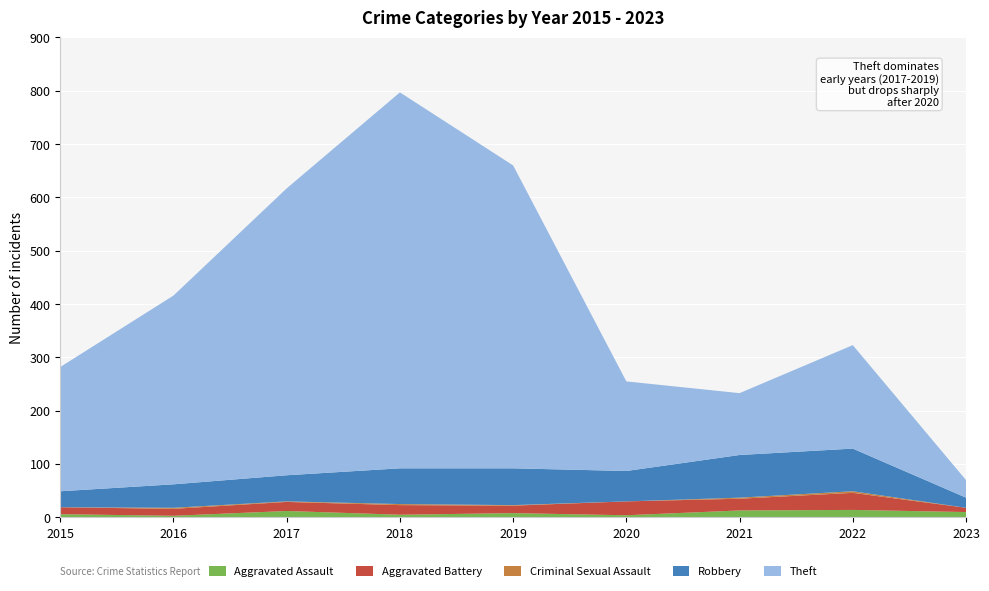

Reading right to left, extract all data points from this chart.

Aggravated Assault: 2023=10	2022=14	2021=13	2020=4	2019=8	2018=5	2017=12	2016=3	2015=6
Aggravated Battery: 2023=8	2022=32	2021=22	2020=26	2019=14	2018=18	2017=17	2016=13	2015=13
Criminal Sexual Assault: 2023=0	2022=3	2021=2	2020=0	2019=1	2018=2	2017=1	2016=2	2015=0
Robbery: 2023=19	2022=80	2021=80	2020=57	2019=69	2018=67	2017=49	2016=44	2015=30
Theft: 2023=33	2022=194	2021=116	2020=168	2019=568	2018=705	2017=538	2016=354	2015=233